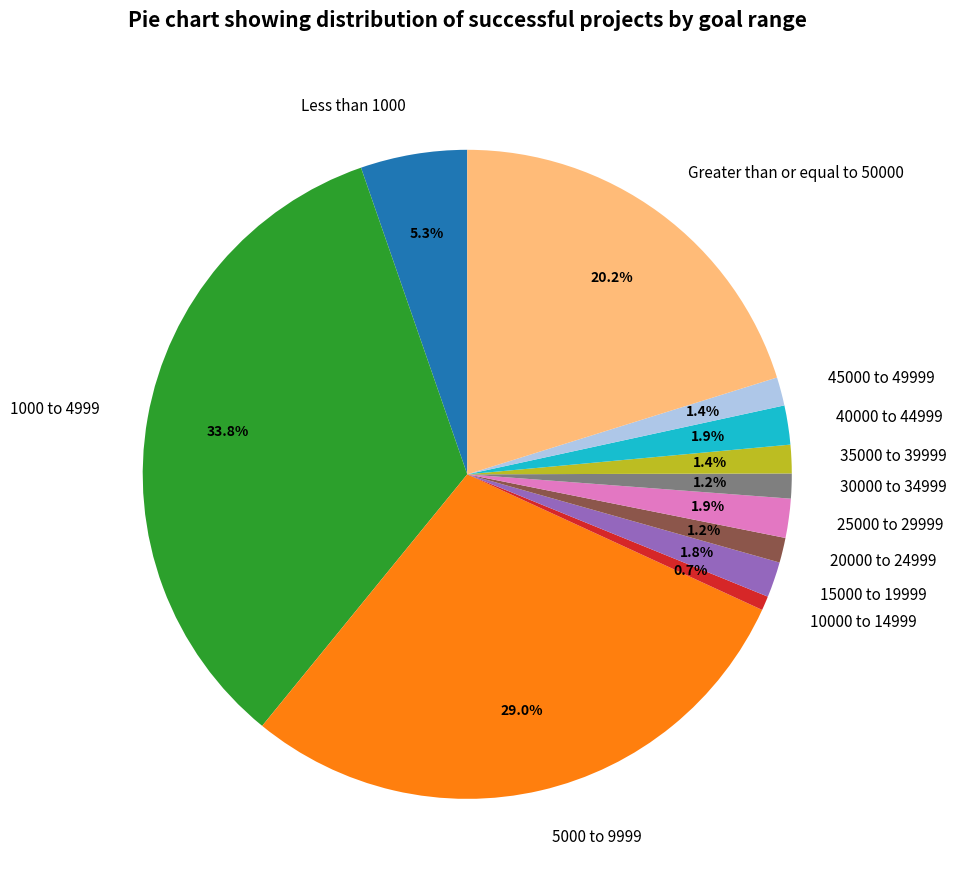

Count the number of slices in the pie.

12